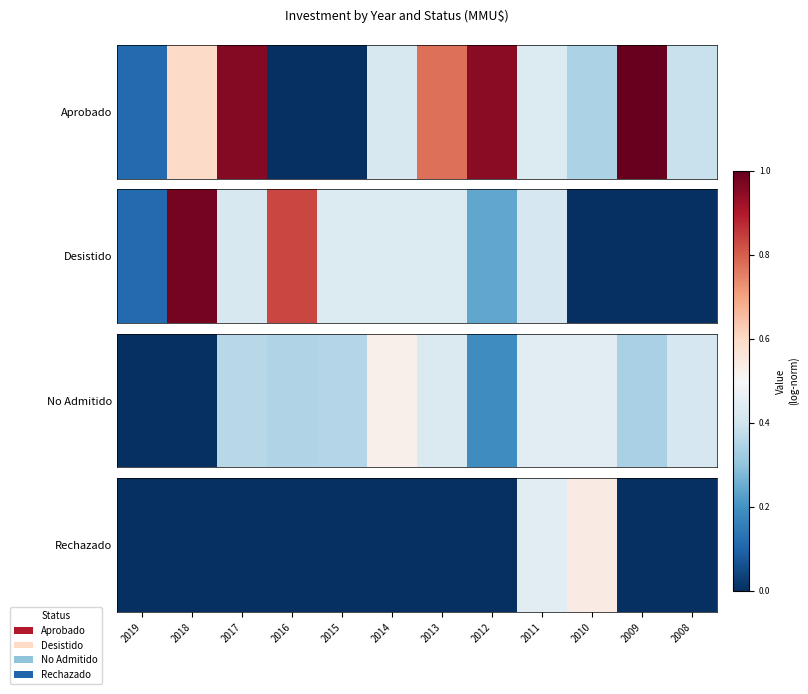

At which label is the value closest to 0?

2019